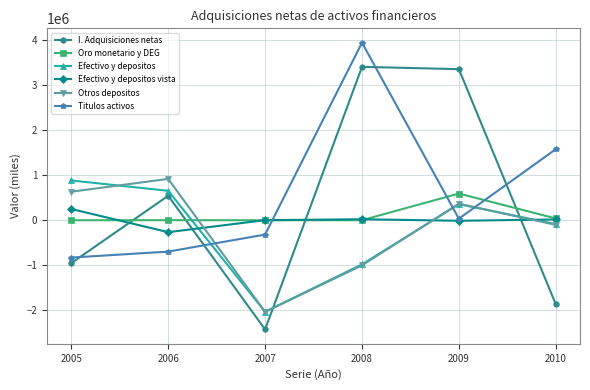

List the labels in order of Efectivo y depositos value, largest first.

2005, 2006, 2009, 2010, 2008, 2007